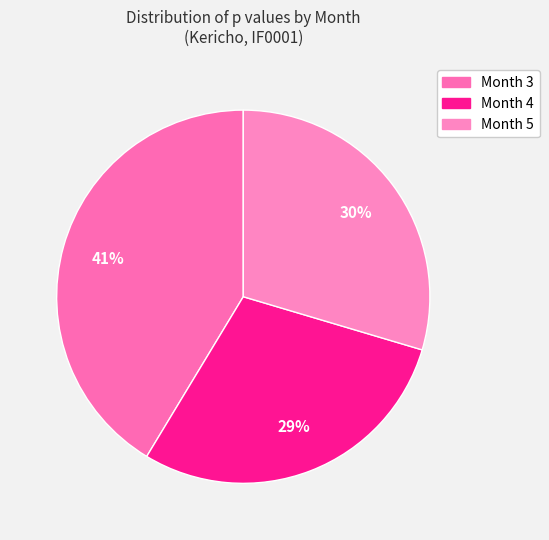

Does Month 3 account for over 50% of the chart?

No